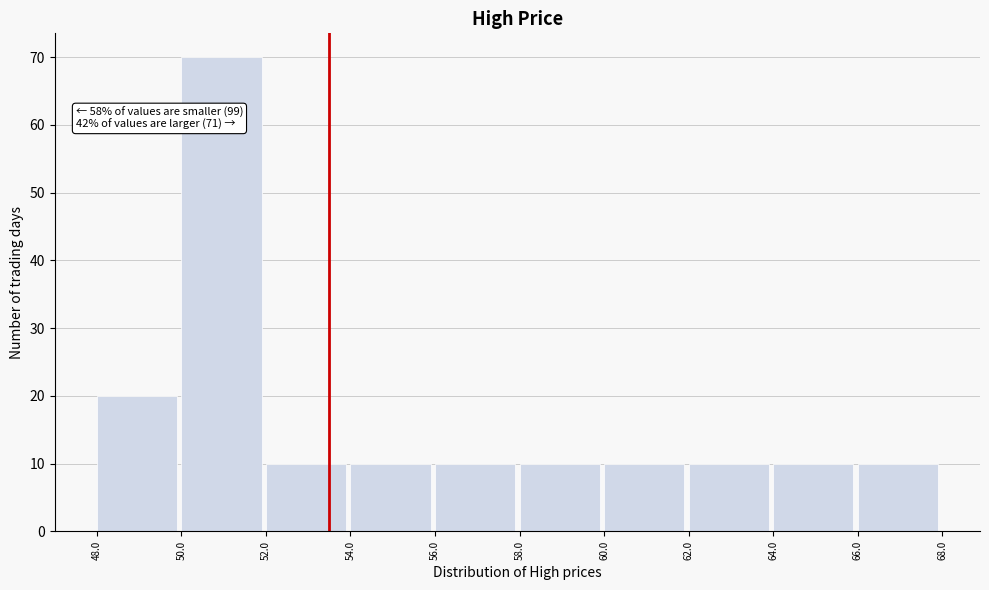

Which range on the x-axis has the tallest bar?

50.0 to 52.0